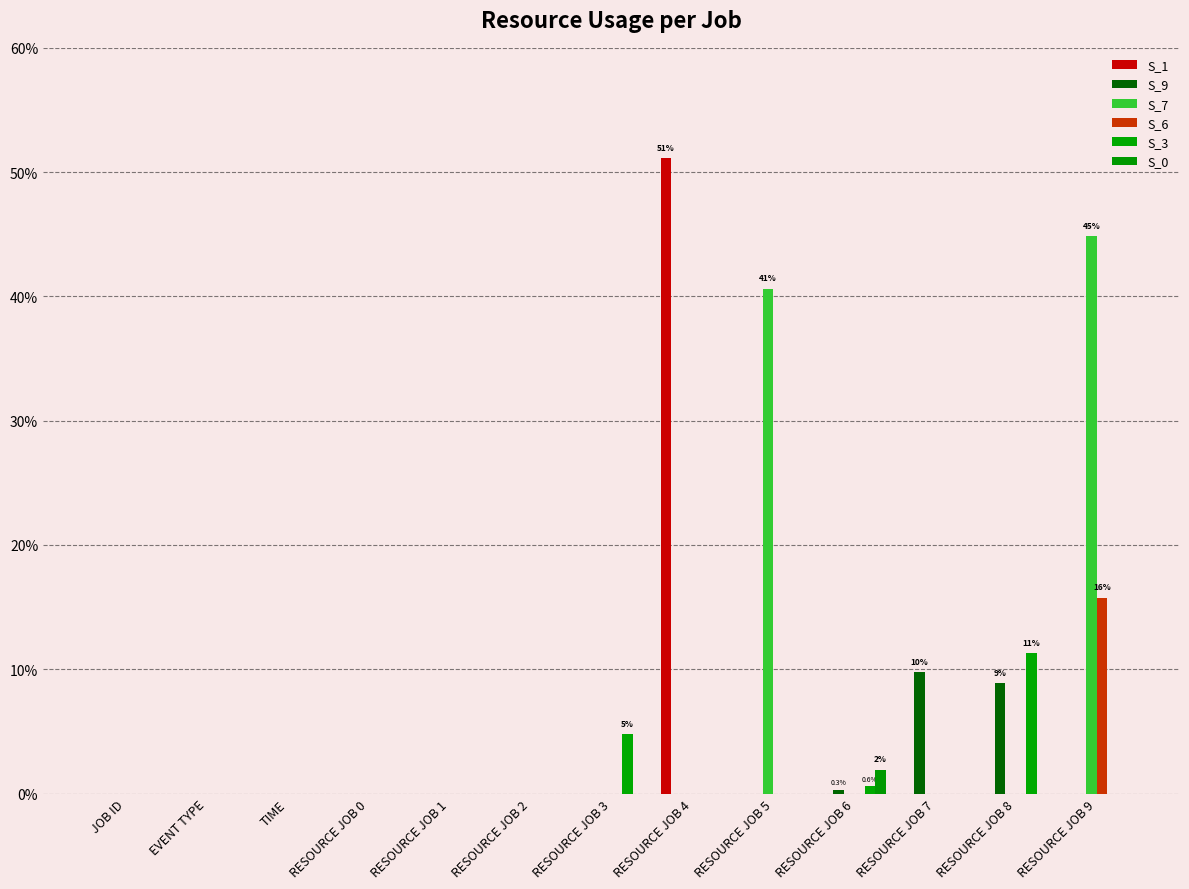

Reading left to right, extract all data points from this chart.

S_1: 0.0	0.0	0.0	0.0	0.0	0.0	0.0	51.1	0.0	0.0	0.0	0.0	0.0
S_9: 0.0	0.0	0.0	0.0	0.0	0.0	0.0	0.0	0.0	0.3	9.8	8.9	0.0
S_7: 0.0	0.0	0.0	0.0	0.0	0.0	0.0	0.0	40.6	0.0	0.0	0.0	44.9
S_6: 0.0	0.0	0.0	0.0	0.0	0.0	0.0	0.0	0.0	0.0	0.0	0.0	15.8
S_3: 0.0	0.0	0.0	0.0	0.0	0.0	4.8	0.0	0.0	0.6	0.0	11.3	0.0
S_0: 0.0	0.0	0.0	0.0	0.0	0.0	0.0	0.0	0.0	1.9	0.0	0.0	0.0